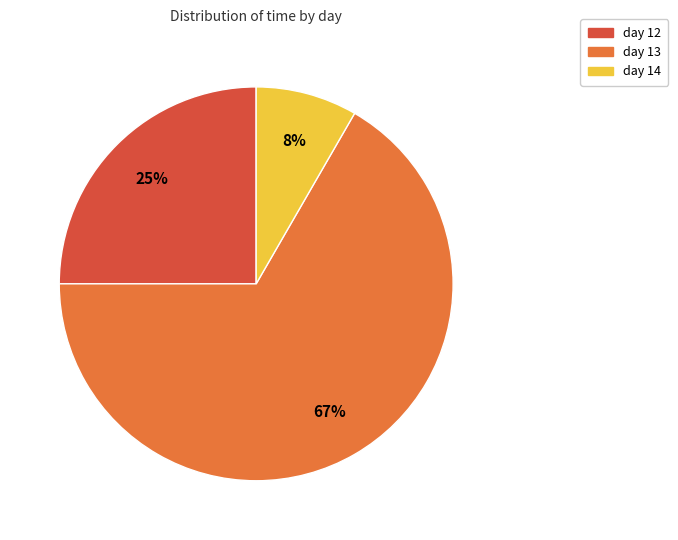

To the nearest percent, what is the combined percentage of day 13 and day 12?

92%